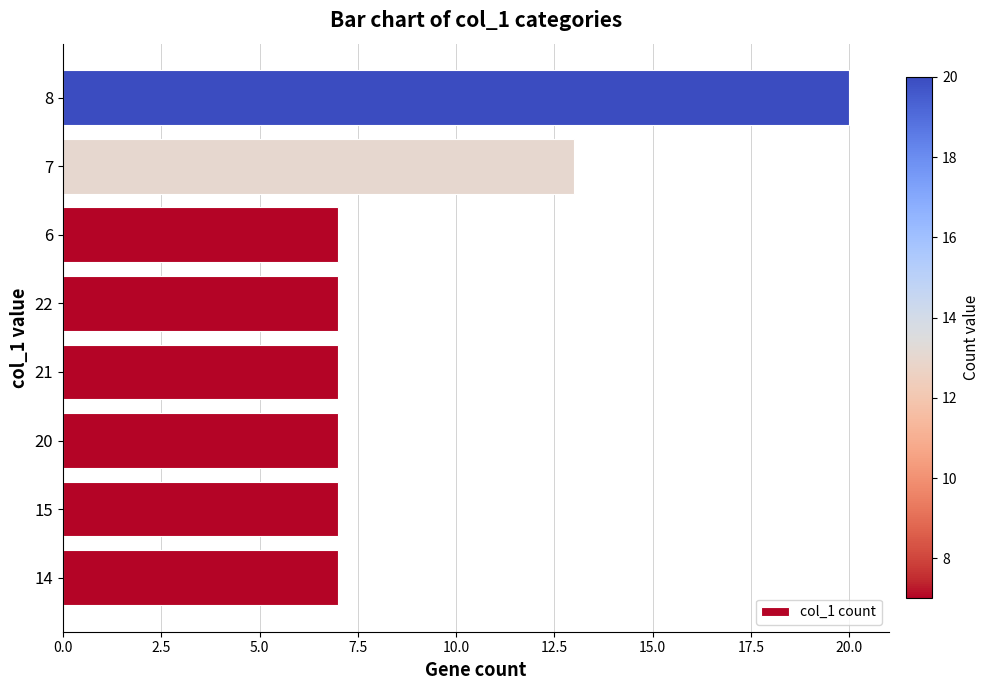

Reading bottom to top, what are all the values shown in this chart?

14=7	15=7	20=7	21=7	22=7	6=7	7=13	8=20